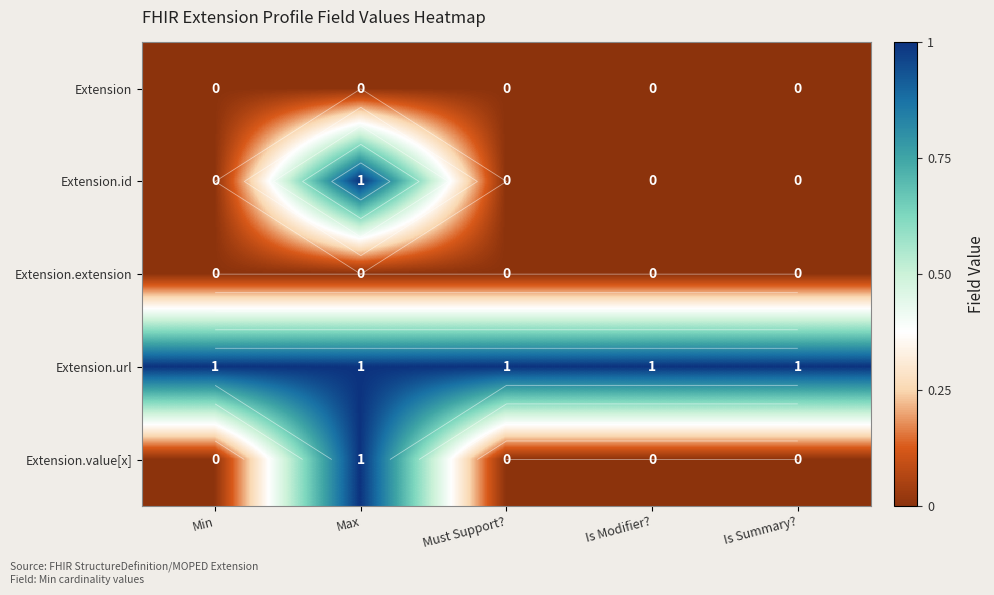

Which series has the largest range (max minus min)?

Extension.id